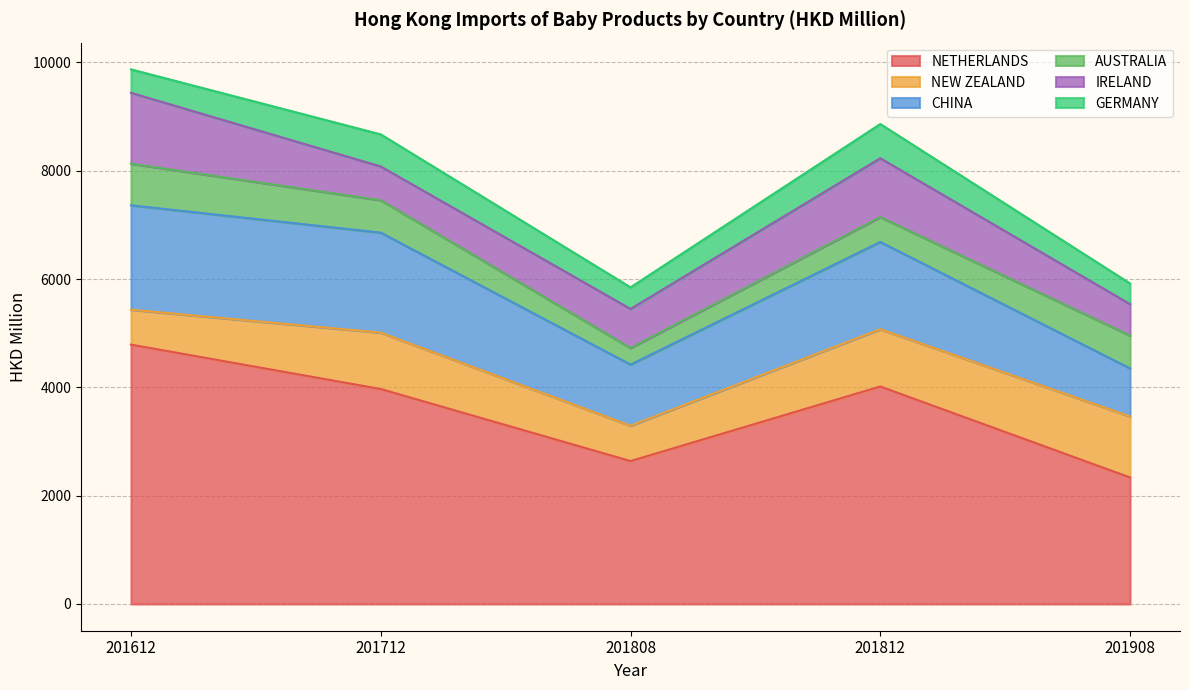

List the series in order of their peak value, highest first.

NETHERLANDS, CHINA, IRELAND, NEW ZEALAND, AUSTRALIA, GERMANY